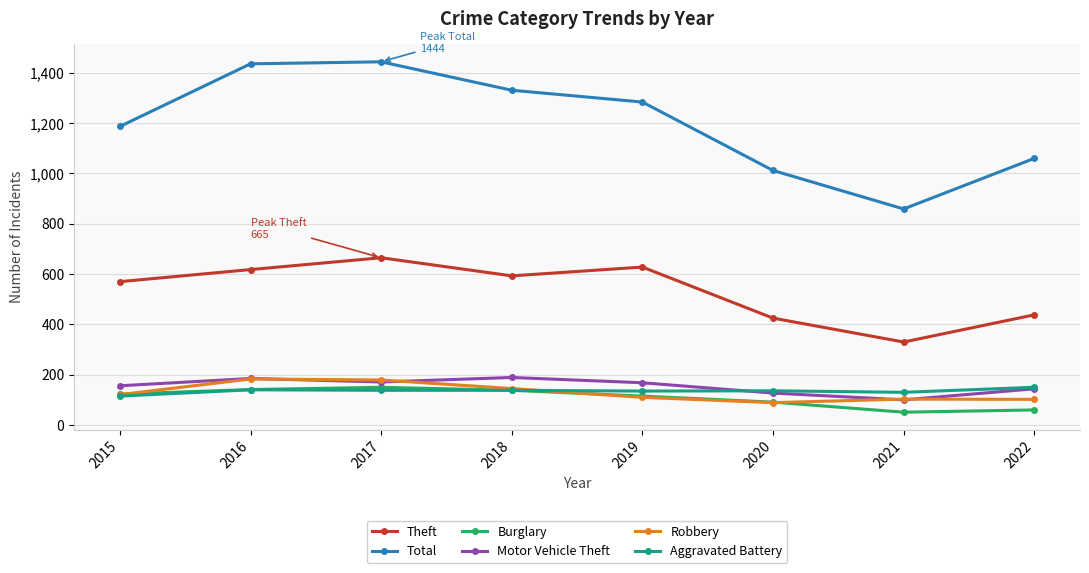

How many categories are shown in the chart?

8